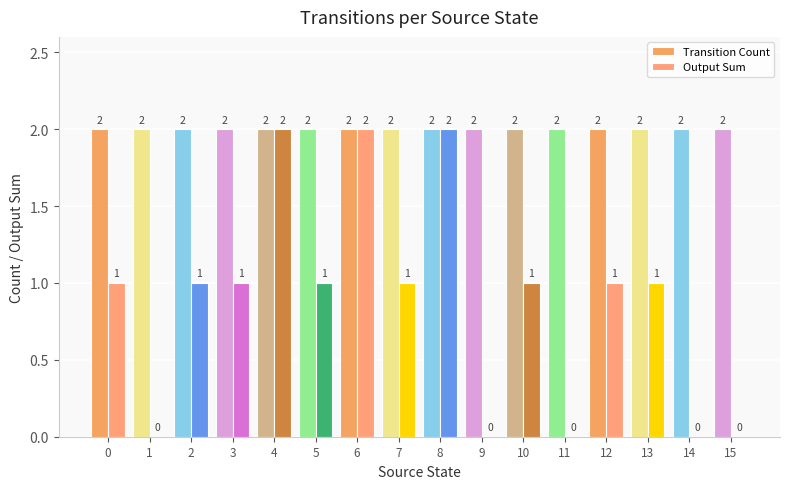

Where does the Output Sum series first go above 1?

4